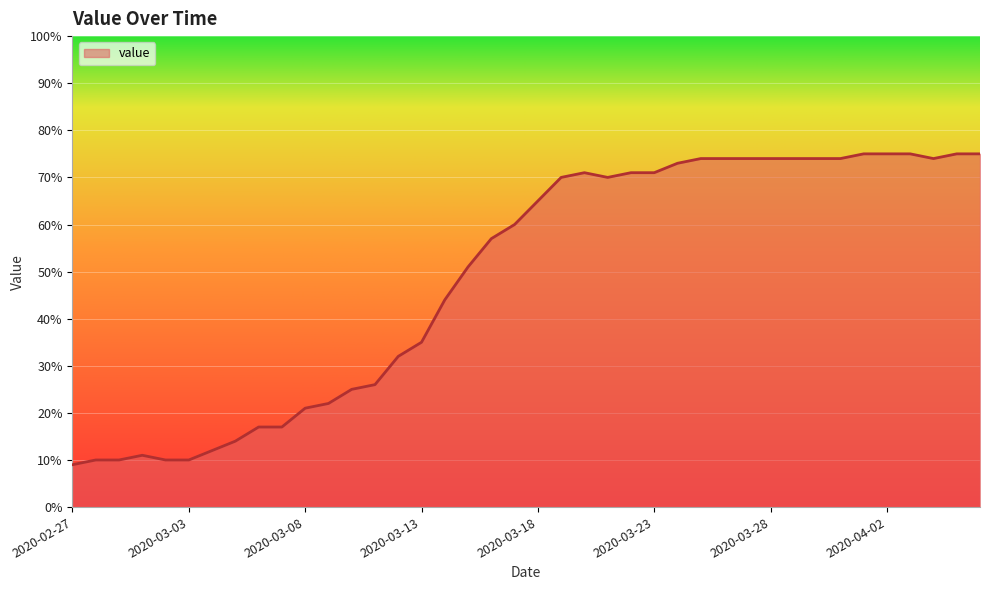

What is the difference between the maximum and minimum values?

66